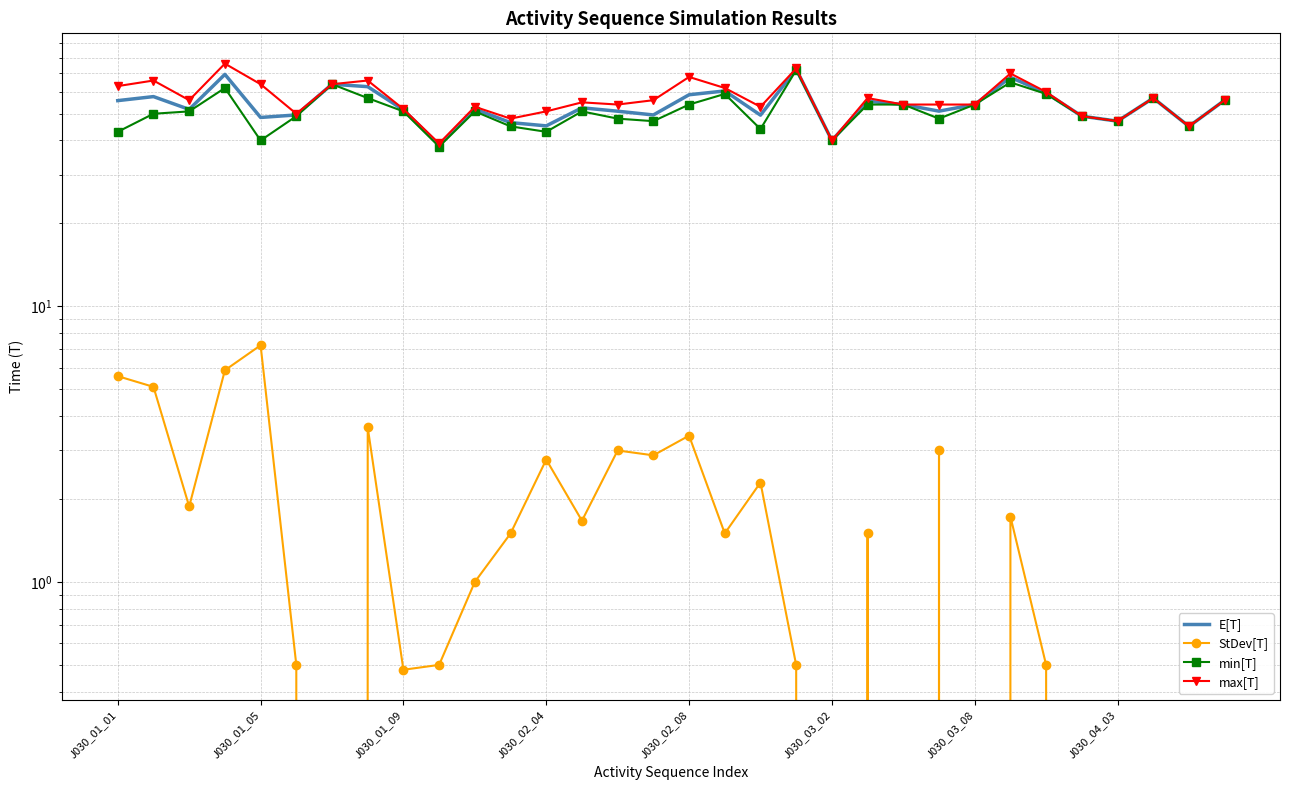

True or false: min[T] and max[T] intersect in this chart.

False